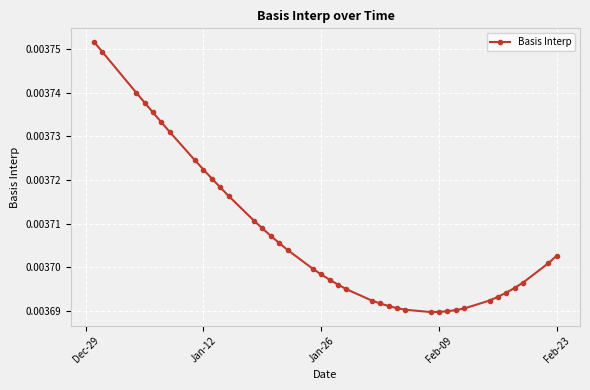

How many values are between 0 and 1?

39